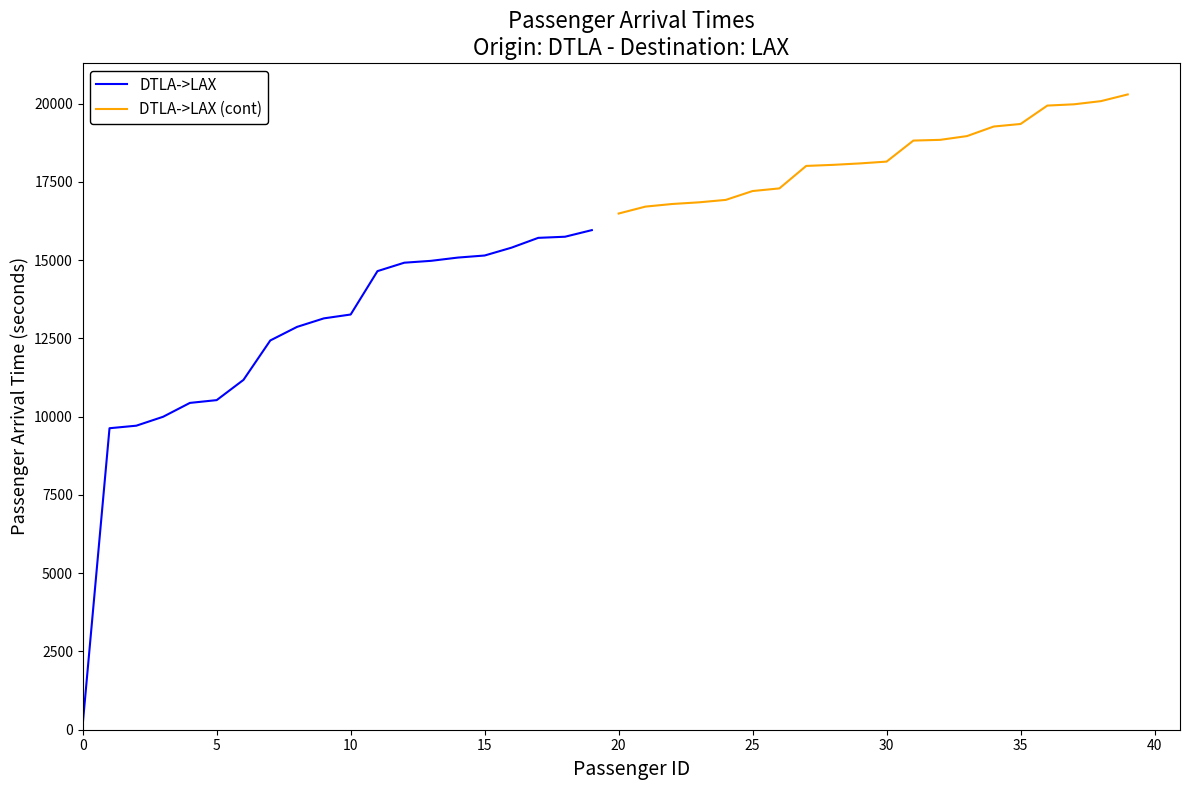

True or false: DTLA->LAX (cont) and DTLA->LAX cross at least once.

False